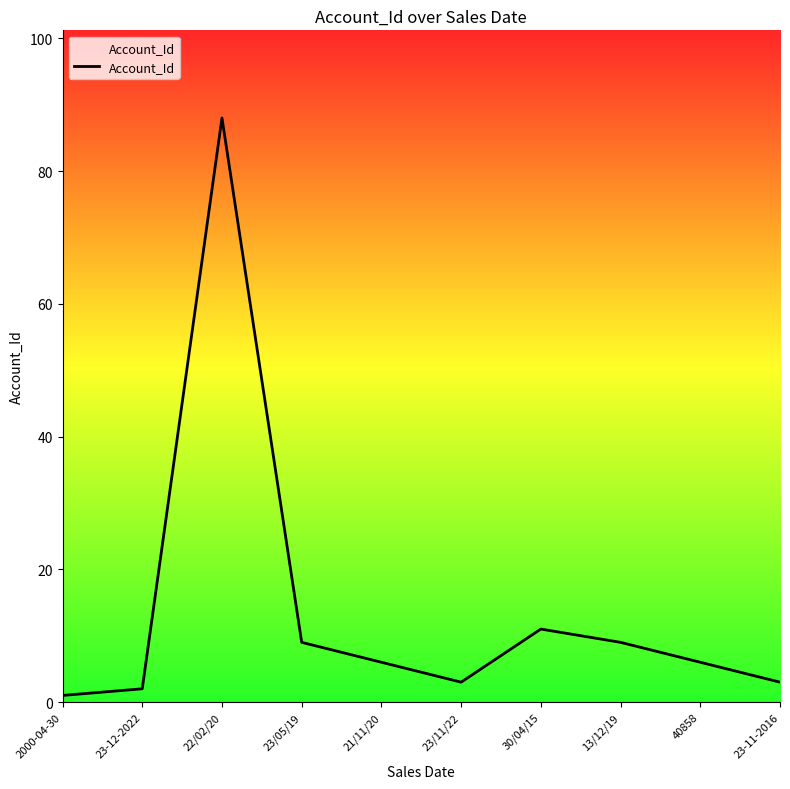

At which category does the chart reach its minimum across all series?

2000-04-30